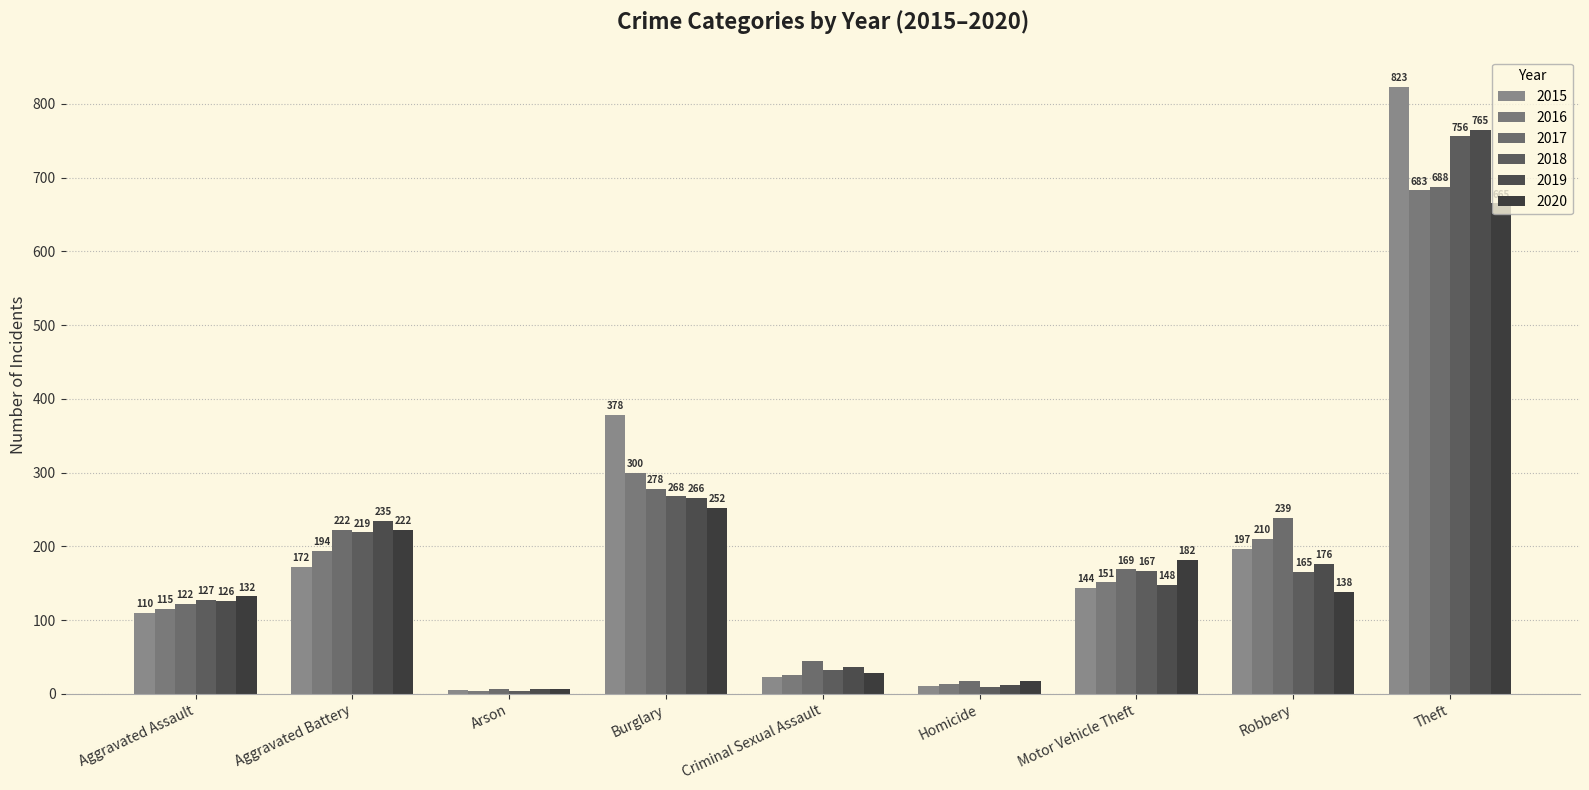

What is the difference between the 2017 values at Criminal Sexual Assault and Aggravated Assault?

78